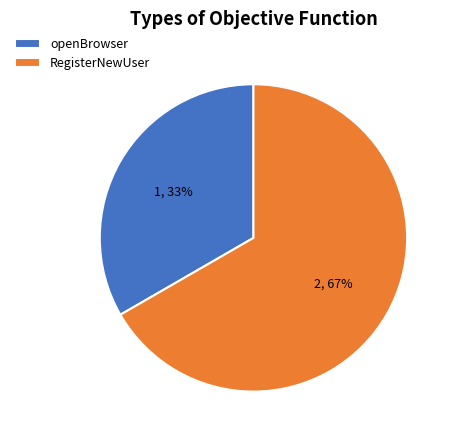

Count the number of slices in the pie.

2